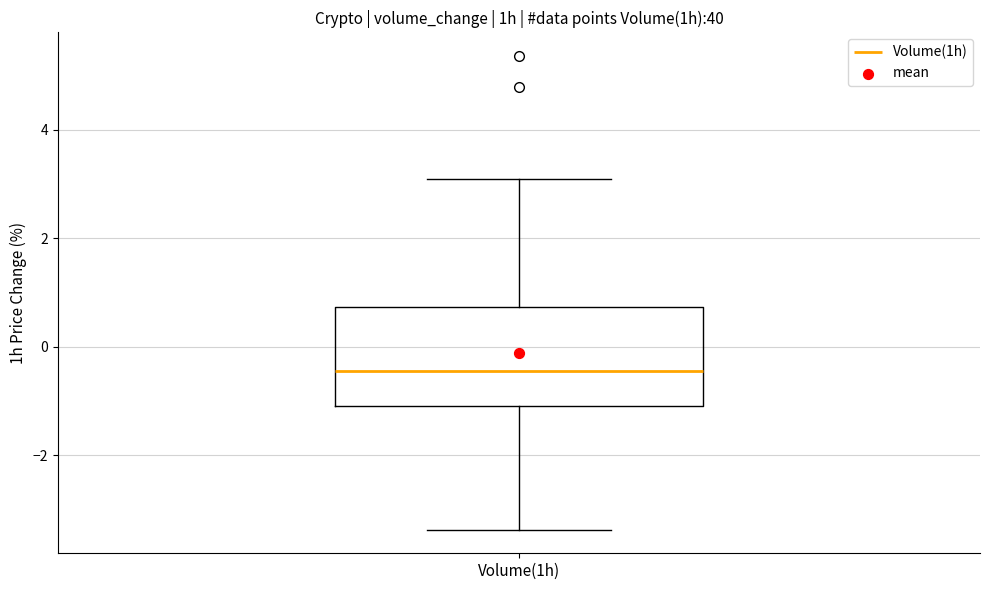

Where is the upper edge of the box for Volume(1h) on the y-axis? The values are not printed on the chart, so give them approximately, as read against the axis.

0.8